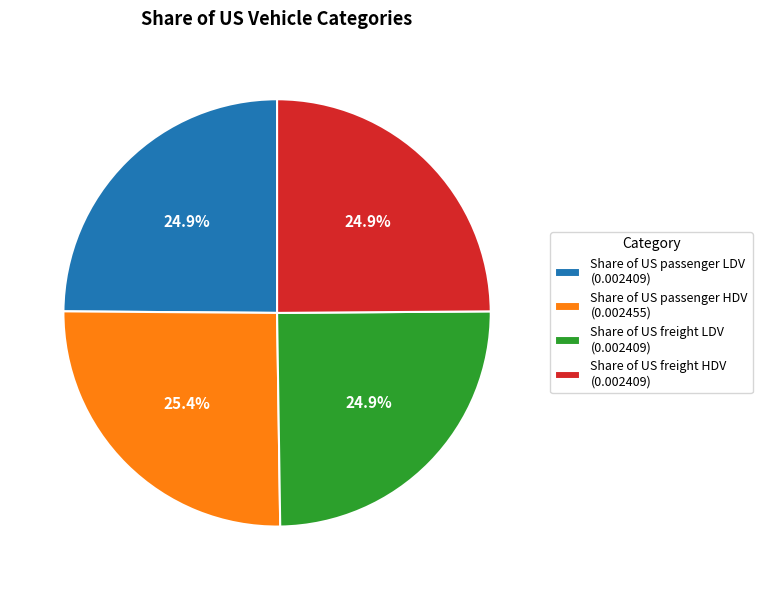

What percentage is NOT represented by Share of US freight HDV (0.002409)?

75.1%